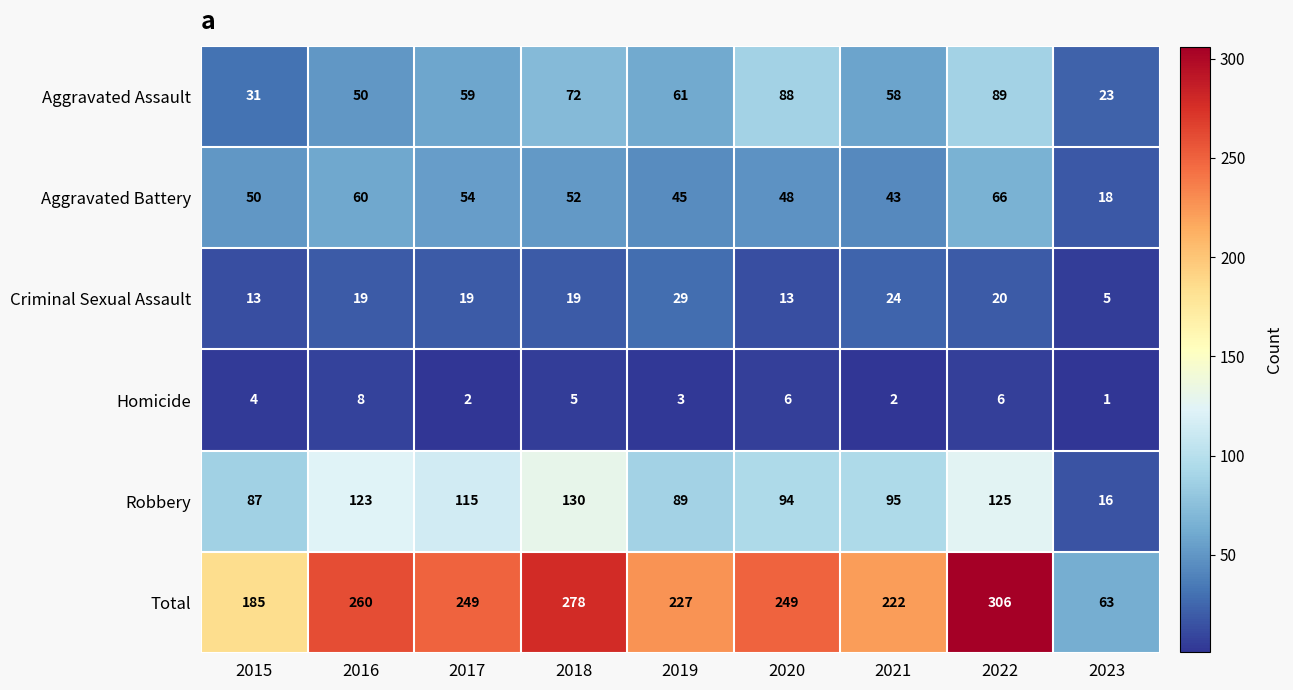

What is the lowest value of the Total series?

63